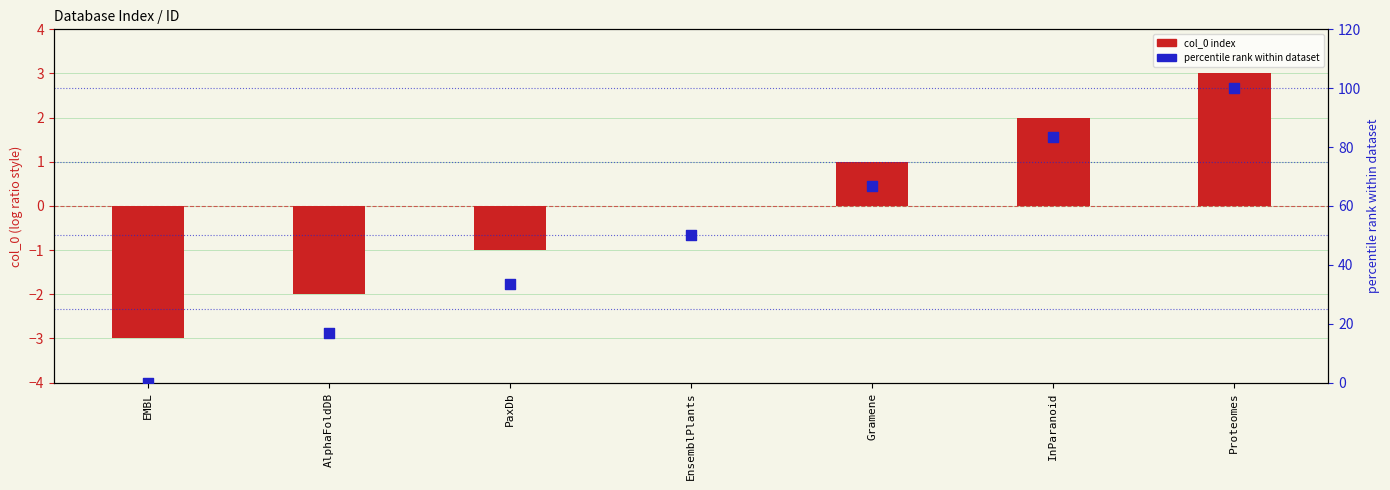

Which series has the widest spread of Y values?

percentile rank within dataset